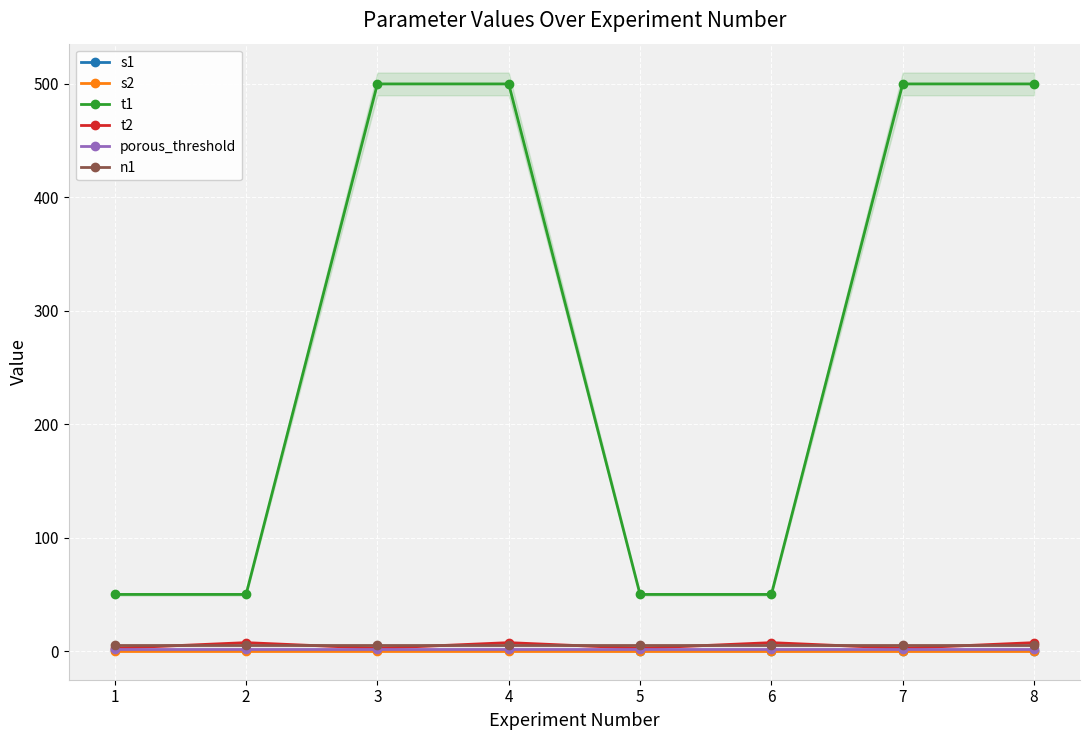

What are all the series names shown in the legend?

s1, s2, t1, t2, porous_threshold, n1